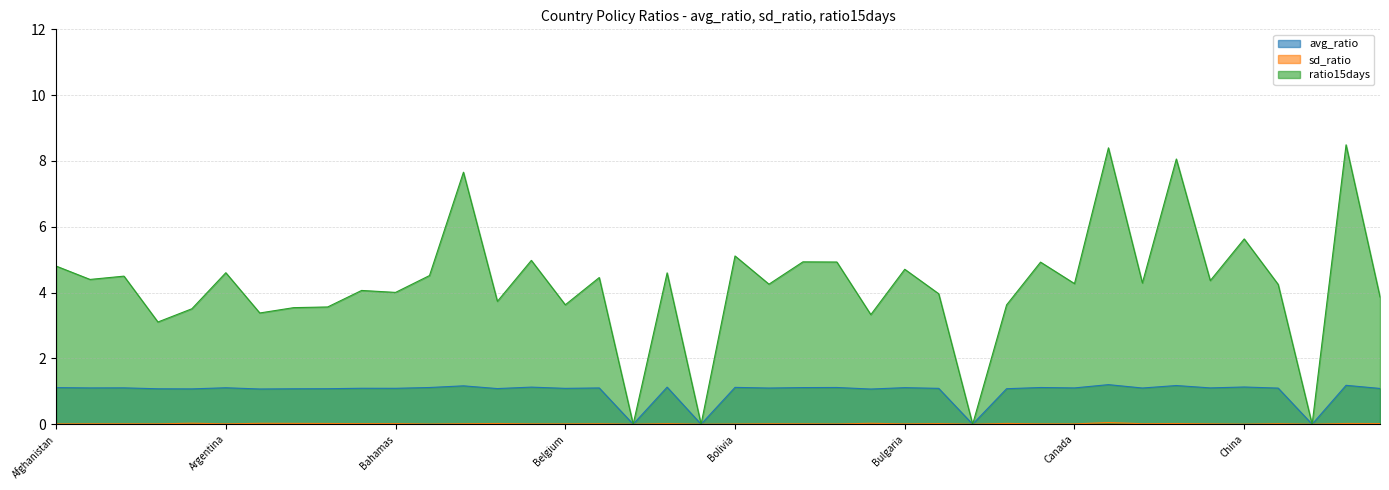

Which label corresponds to the largest value in the chart?

Congo